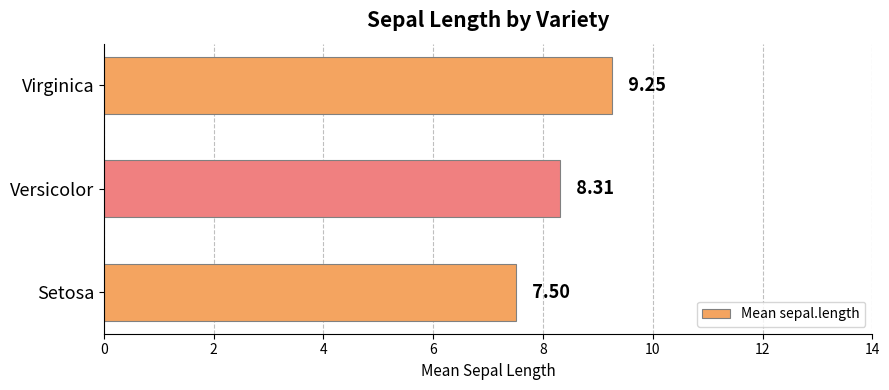

Where is the data nearest to the value 8?

Versicolor